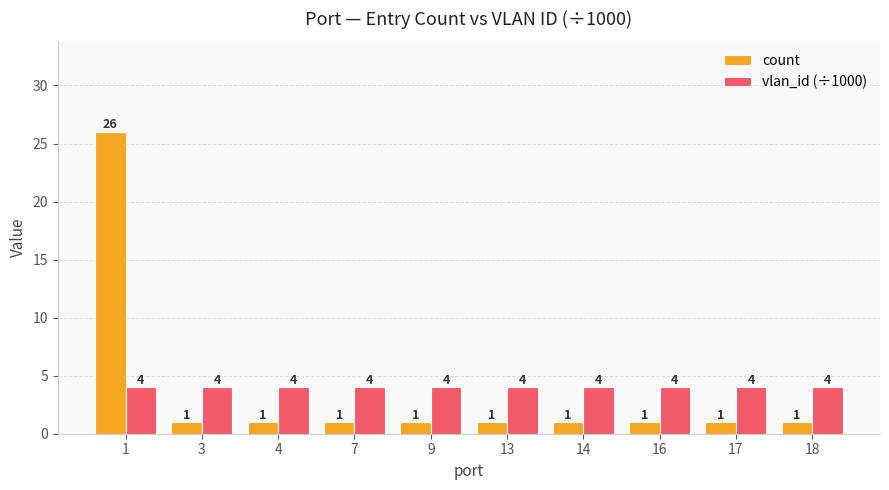

Count the number of categories in the chart.

10